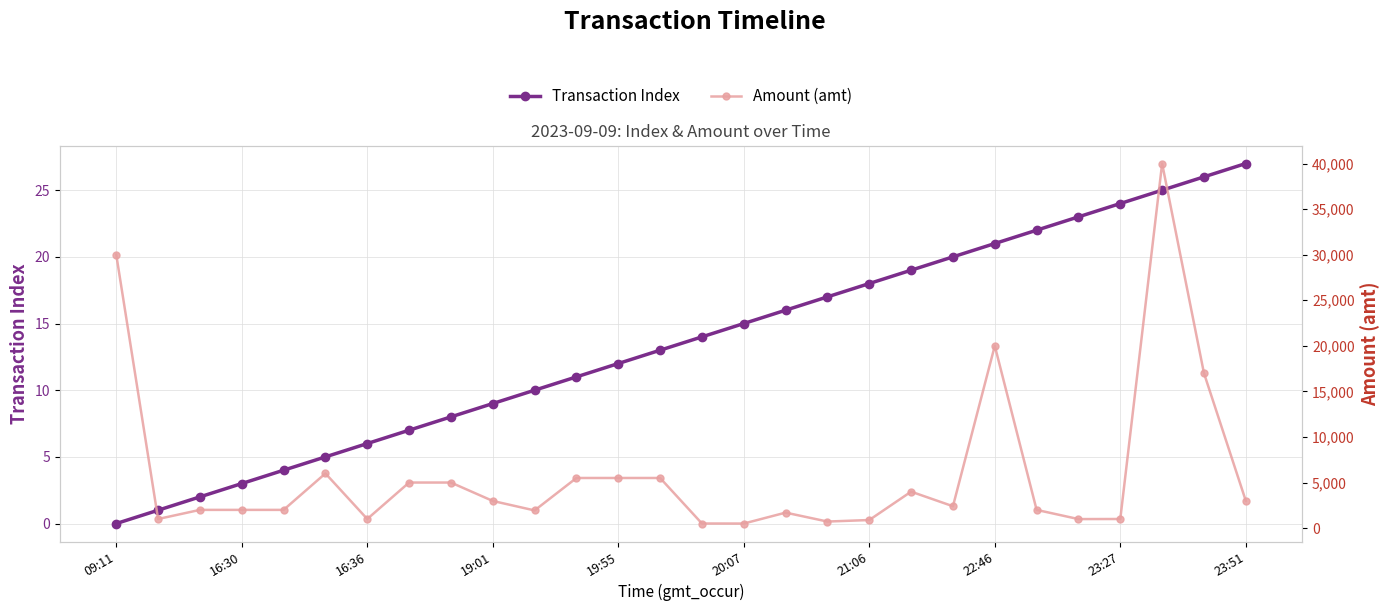

True or false: Transaction Index has more than 1 points higher than both neighbors.

False